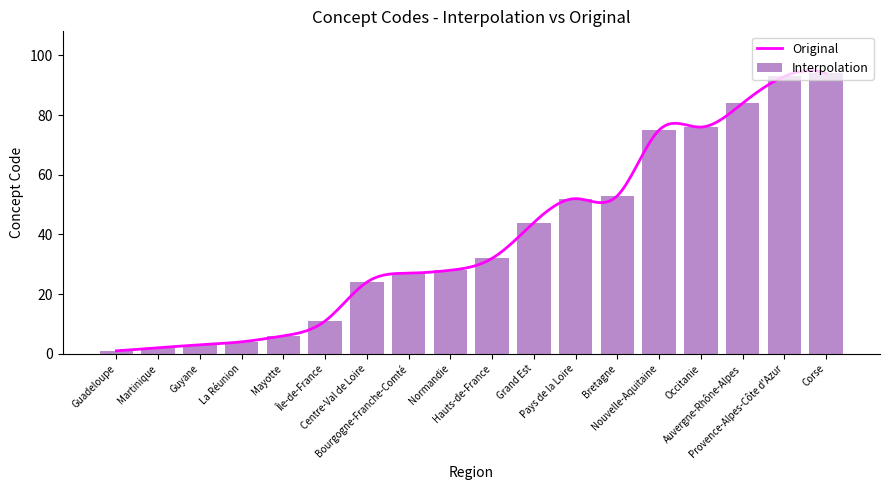

What is the average value?

39